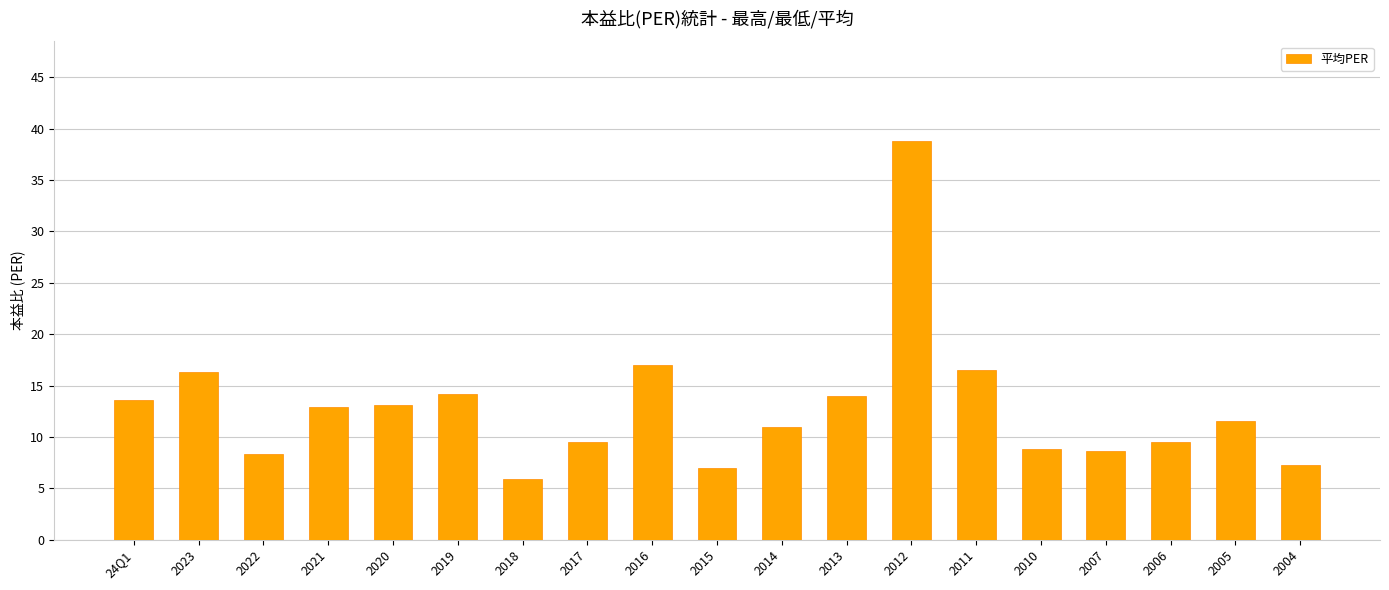

What is the average value?

12.8